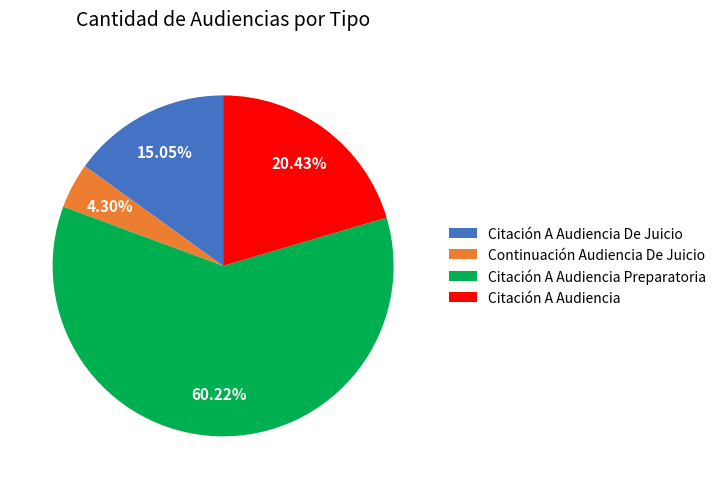

Which has a higher value, Citación A Audiencia Preparatoria or Continuación Audiencia De Juicio?

Citación A Audiencia Preparatoria